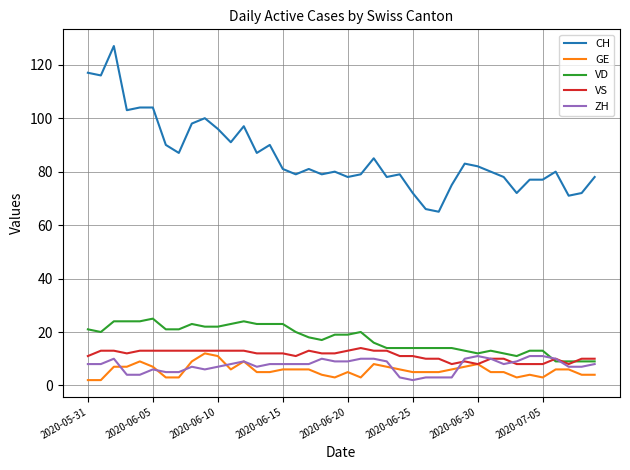

Which series has the largest range (max minus min)?

CH